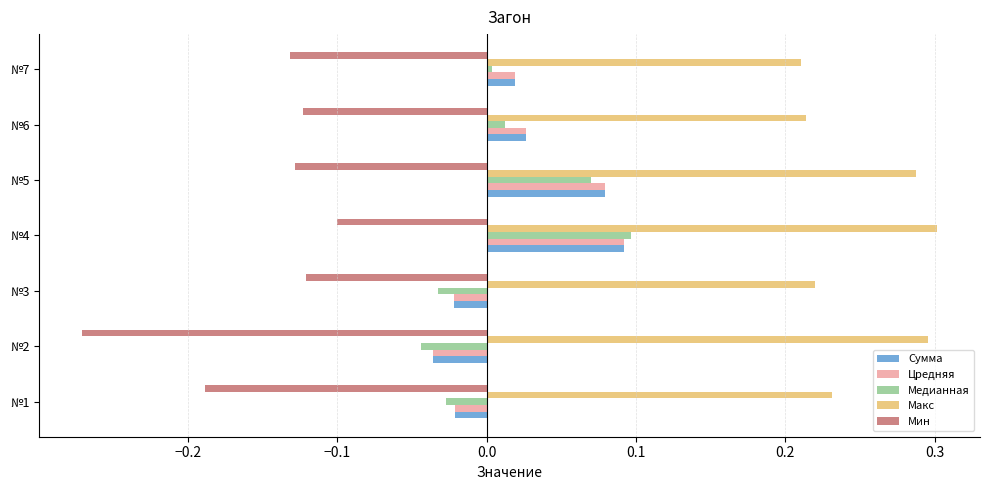

At which label does Медианная reach its peak?

№4